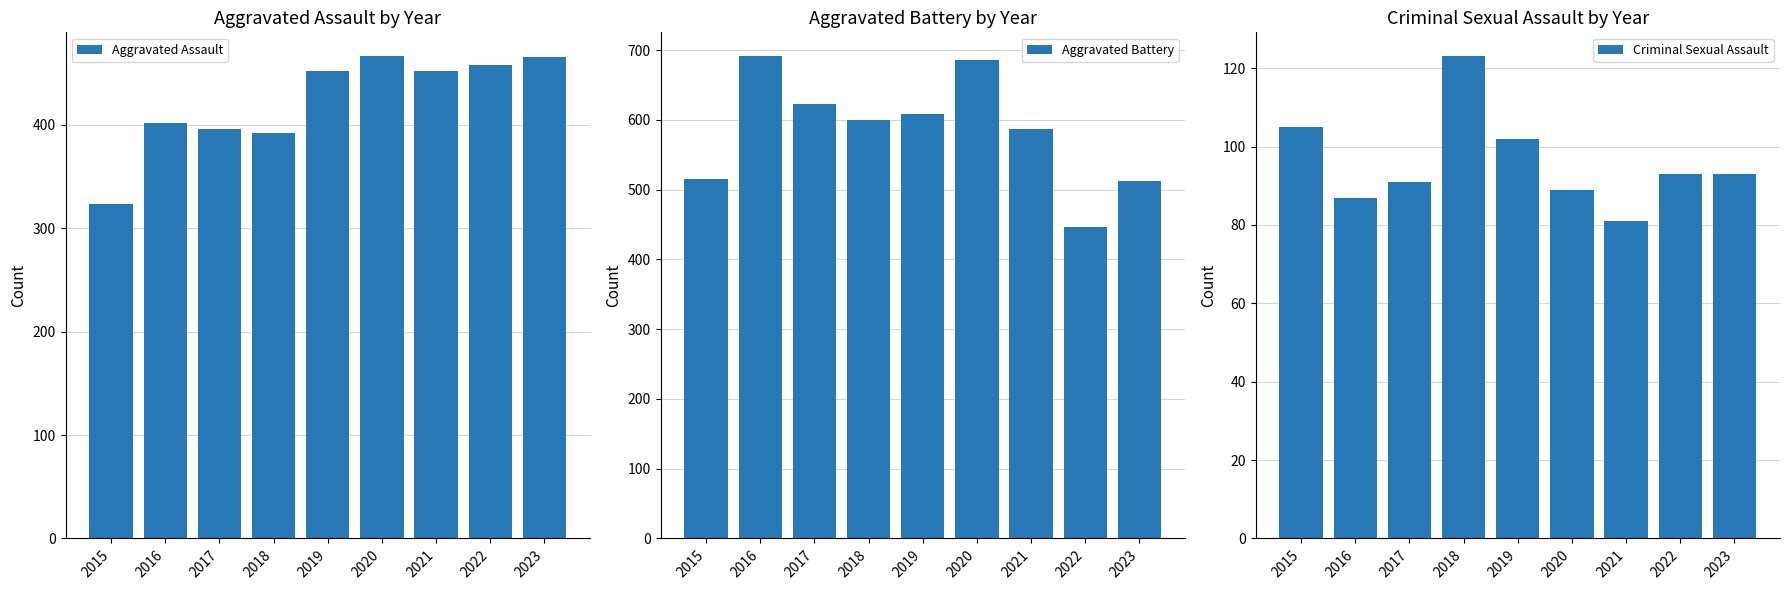

What is the total value across all series at 2015?

943